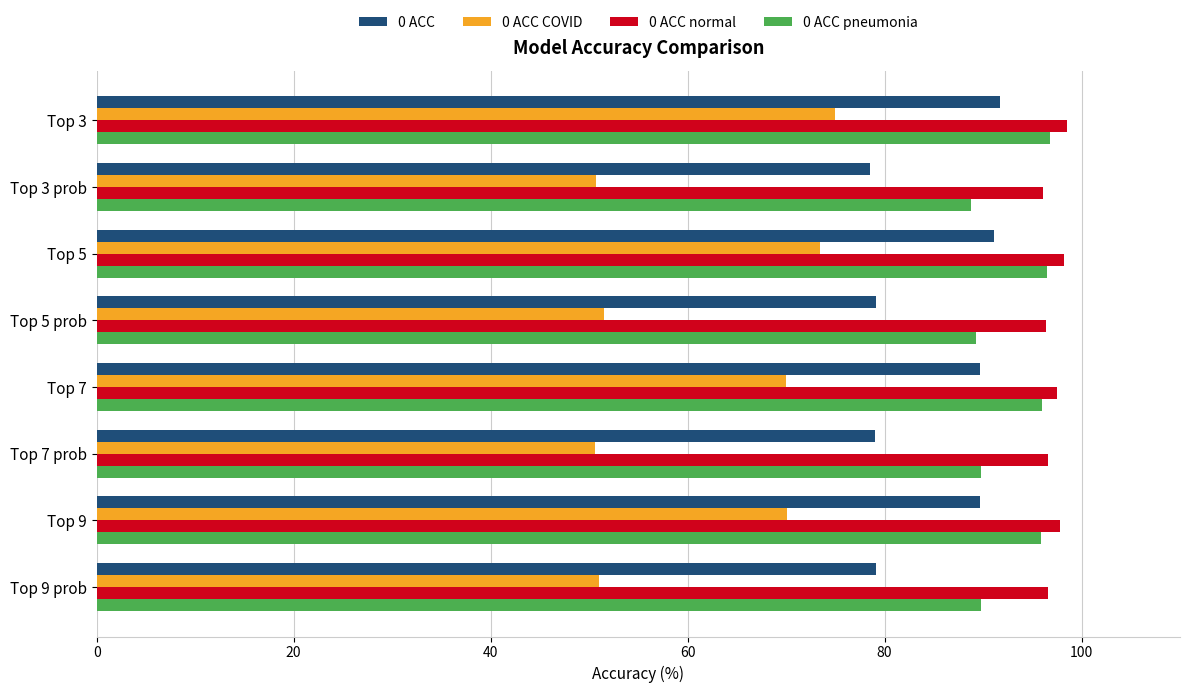

What is the highest value of the 0 ACC normal series?

98.5